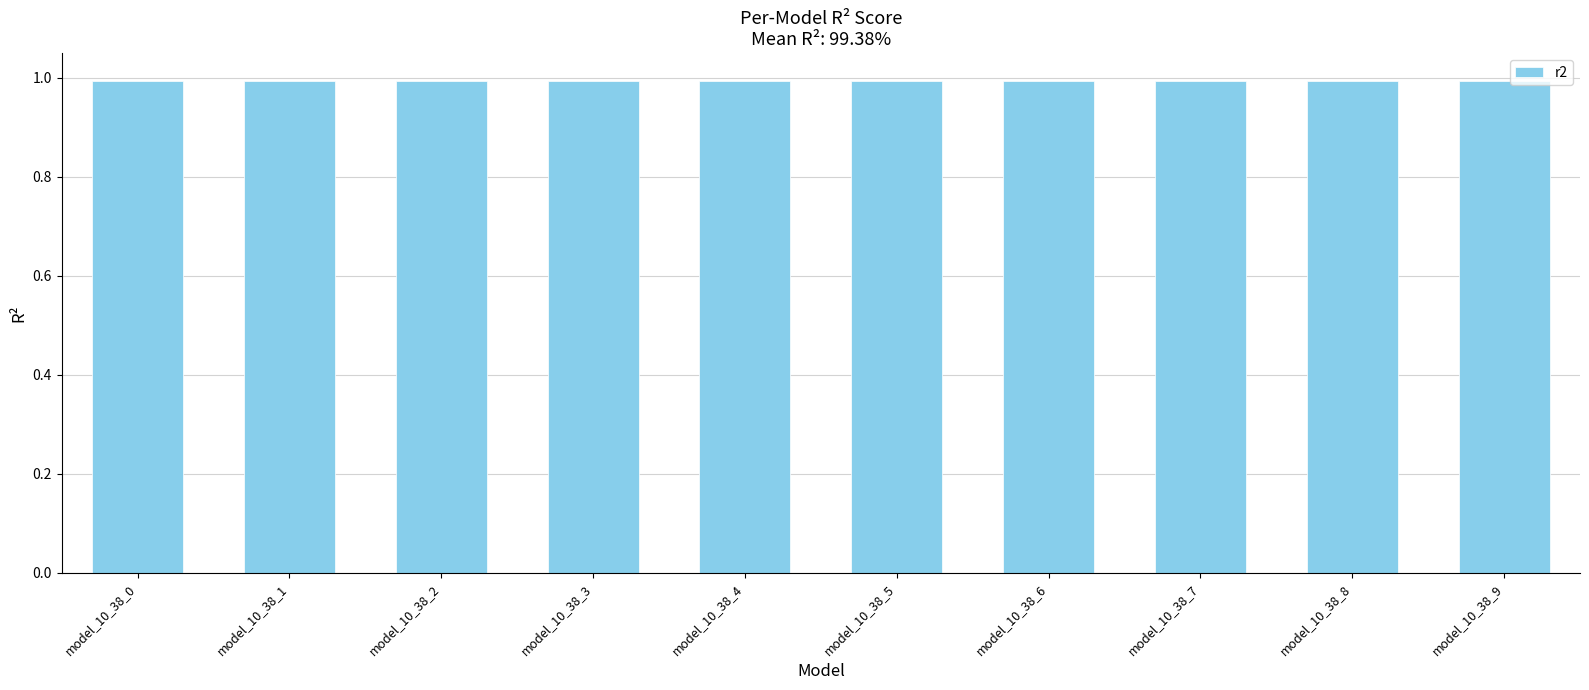

Is it true that the value at model_10_38_7 is 1.4?

False